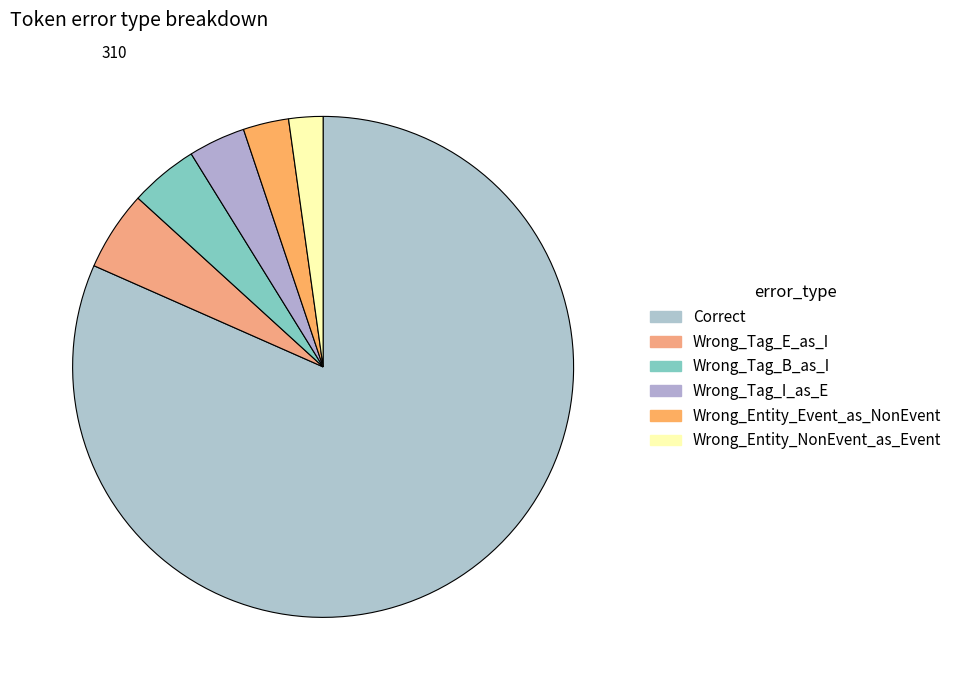

How many segments does this pie chart have?

6